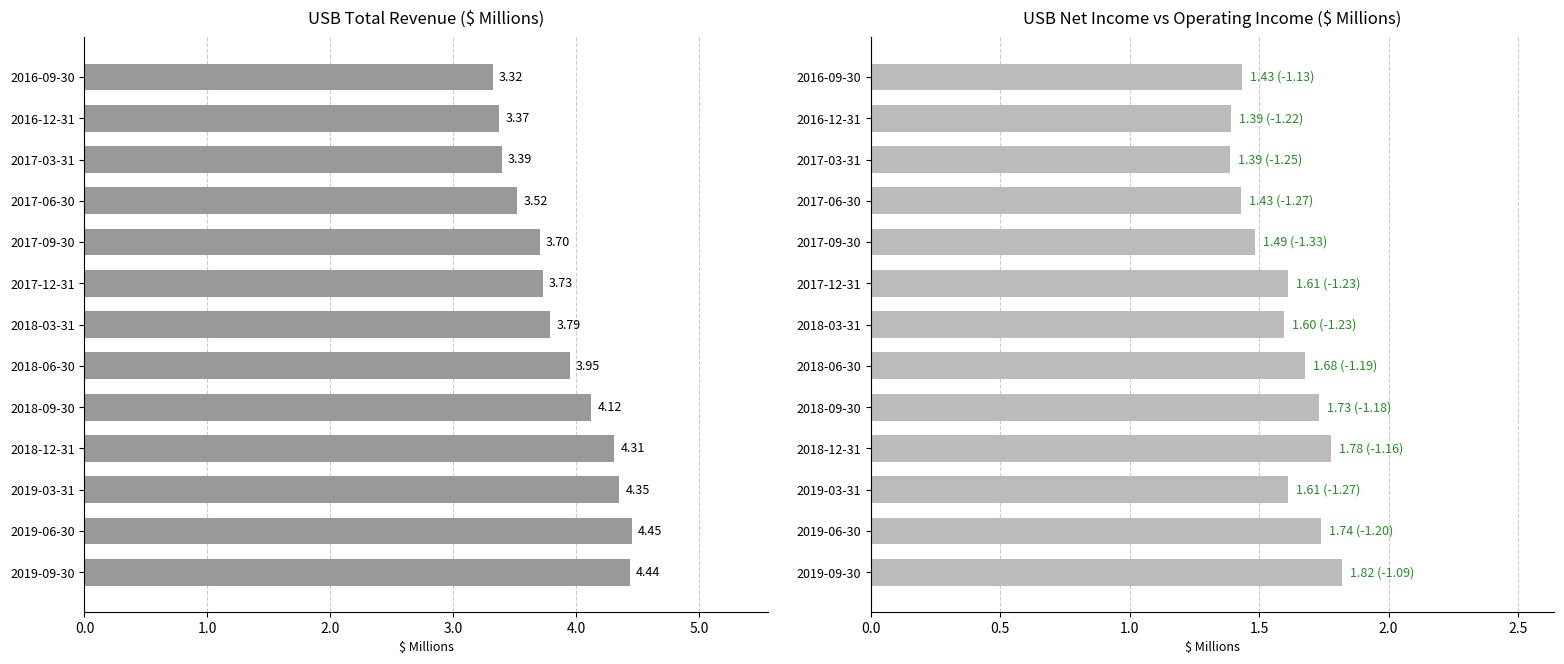

What is the minimum value for Total Revenue?

3.3